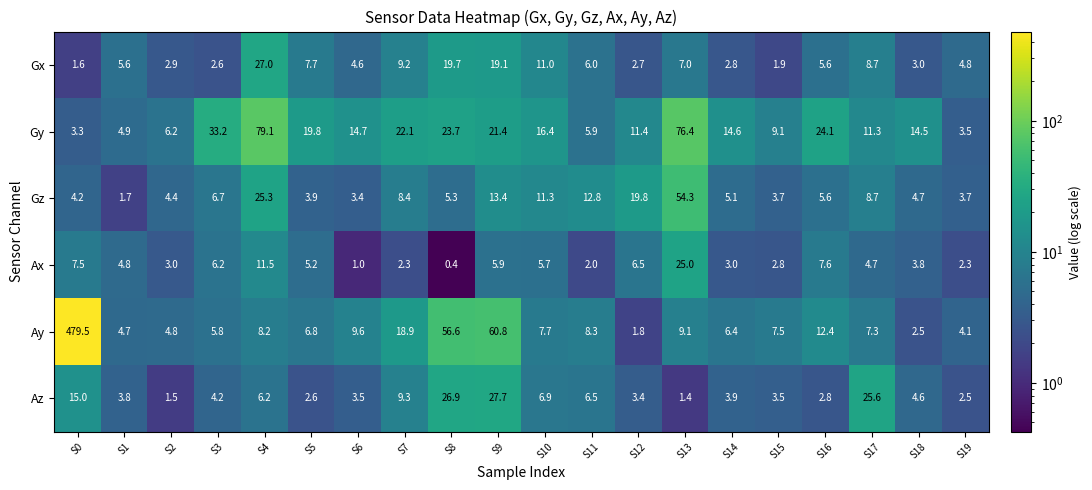

What is the sum of all Gy values?

415.6